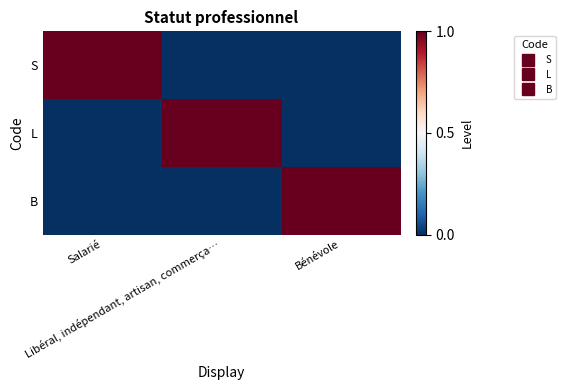

Which series has the largest range (max minus min)?

S